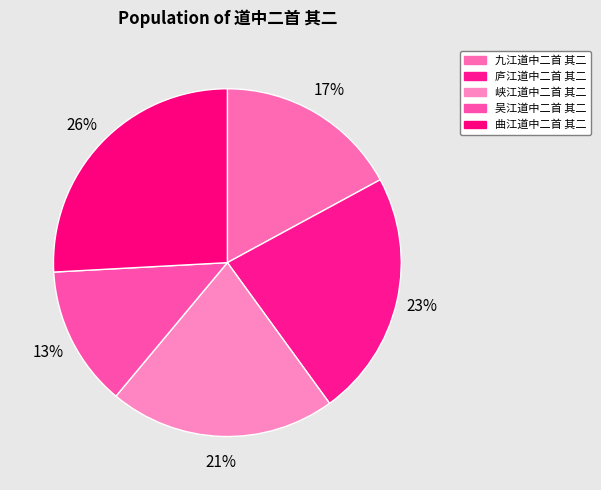

What is the change in value from 庐江道中二首 其二 to 曲江道中二首 其二?

+110821